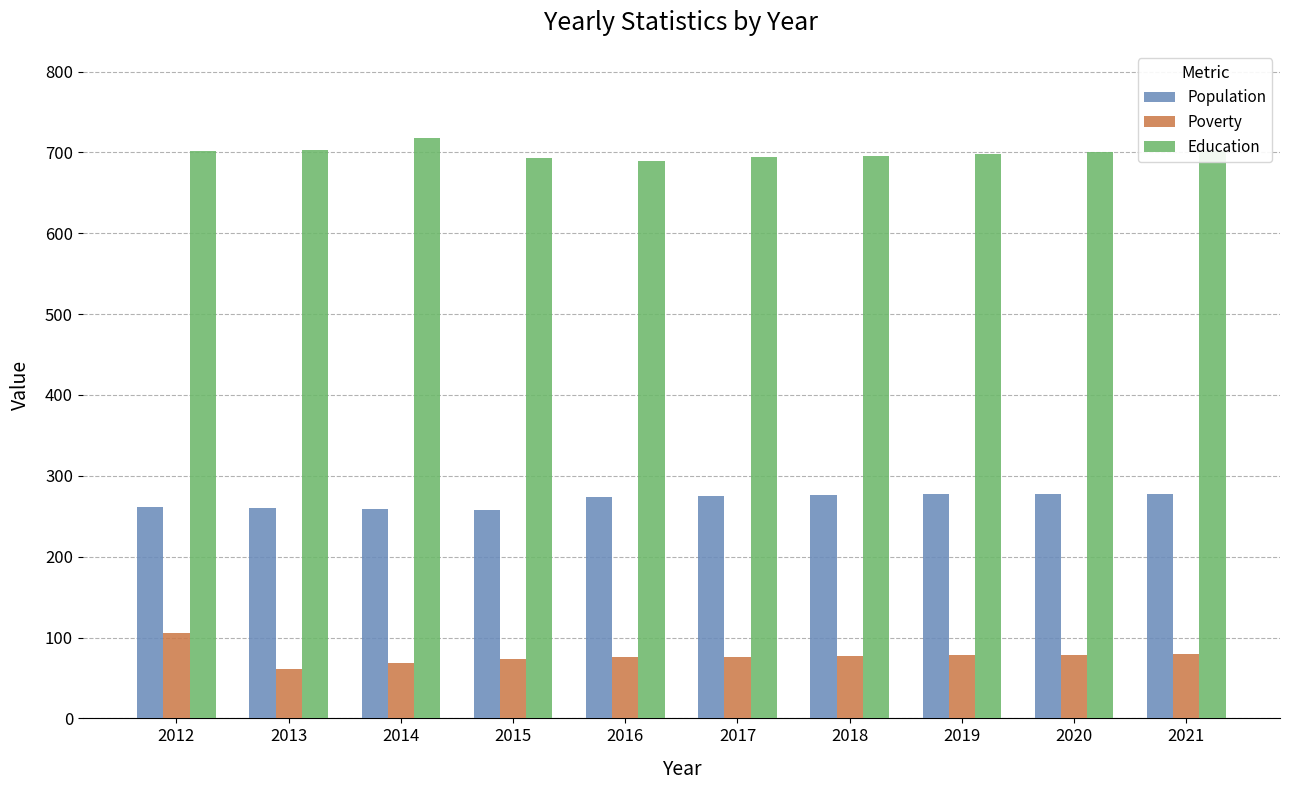

List the series in order of their peak value, lowest first.

Poverty, Population, Education